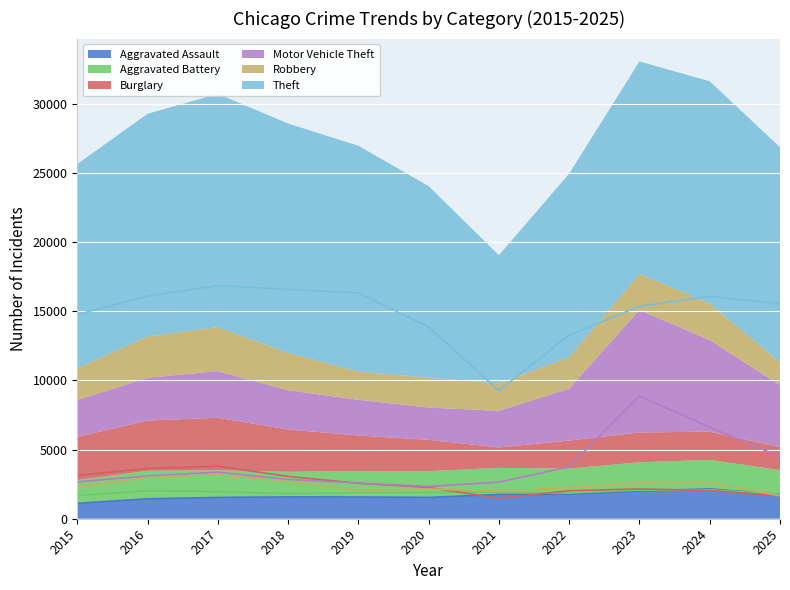

True or false: Motor Vehicle Theft and Robbery cross at least once.

False